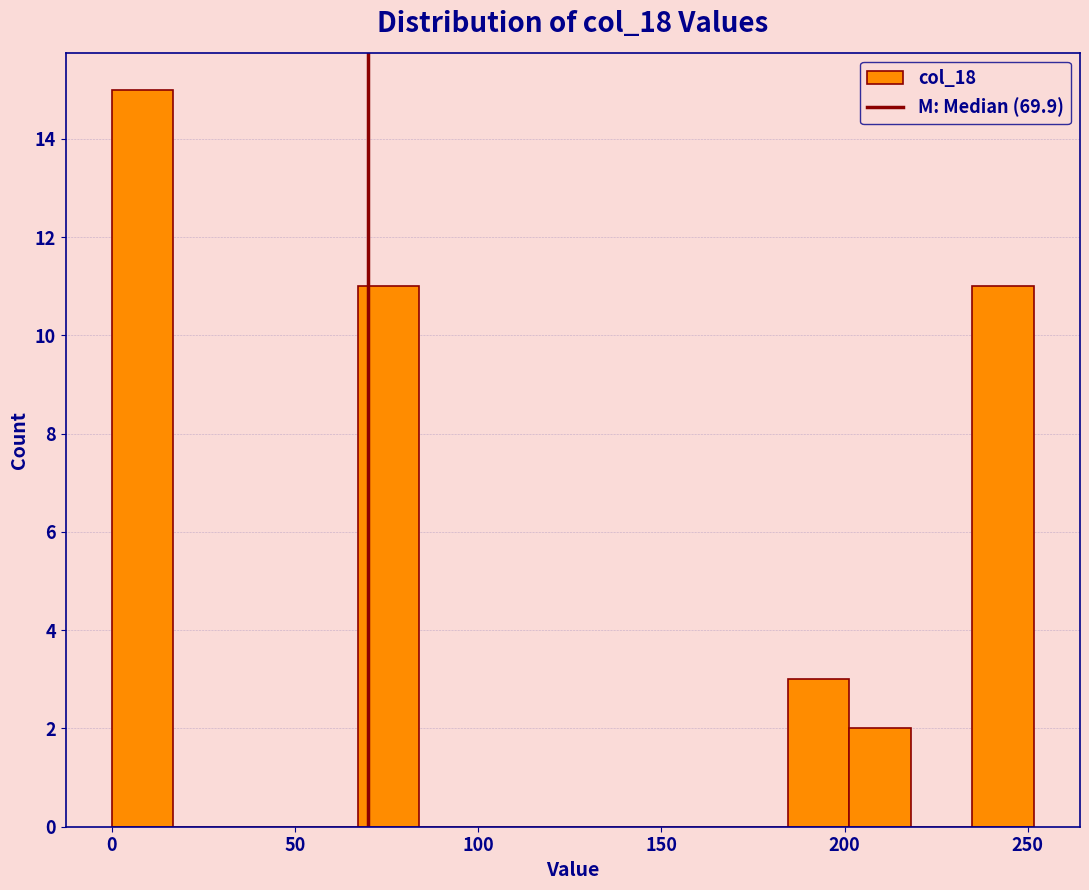

Read against the x-axis, roughly where is the centre of the tallest bar?

10